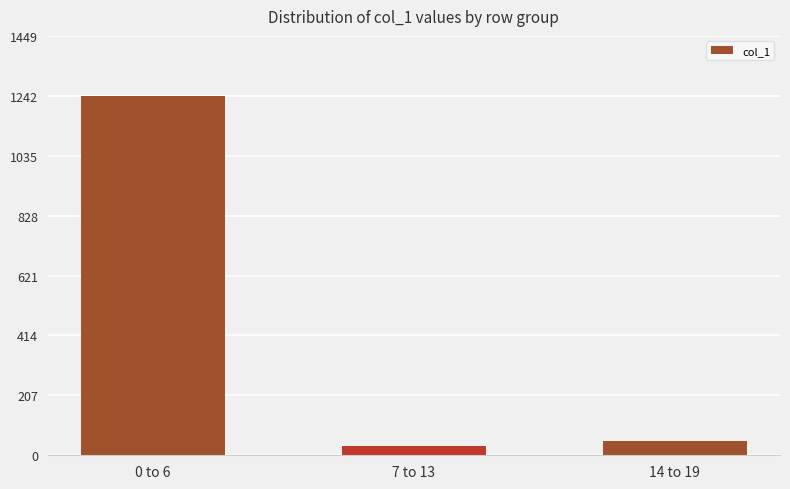

What is the smallest value displayed?

31